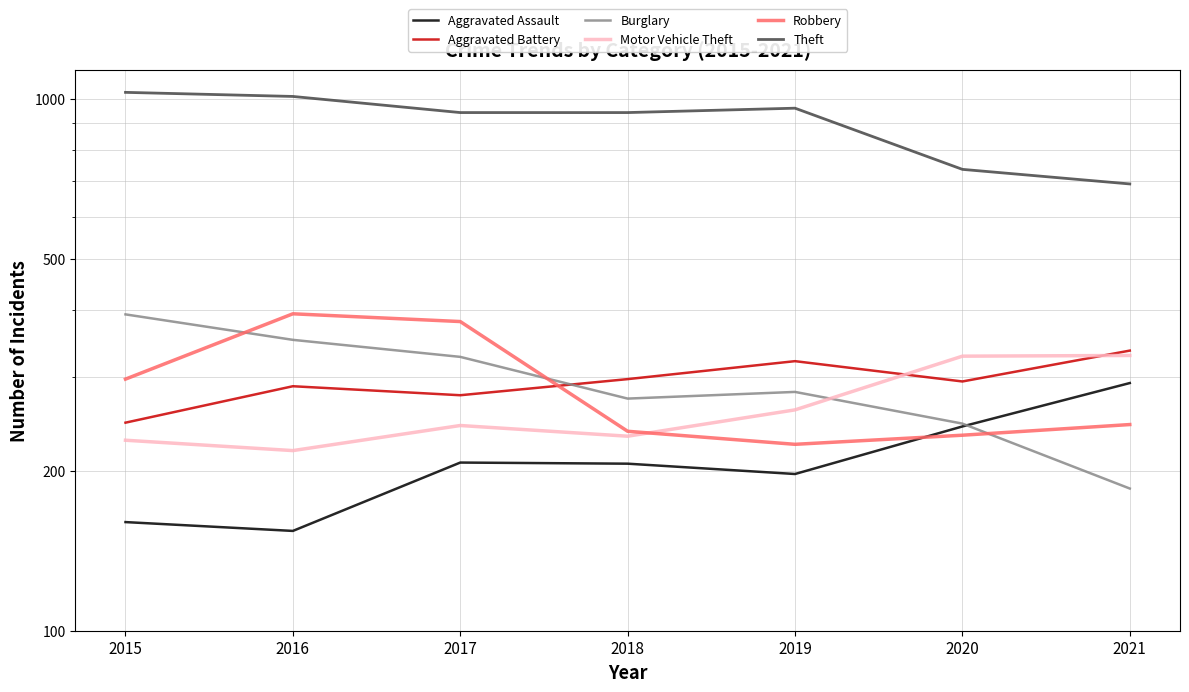

Between 2020 and 2021, which series saw the biggest shift?

Burglary